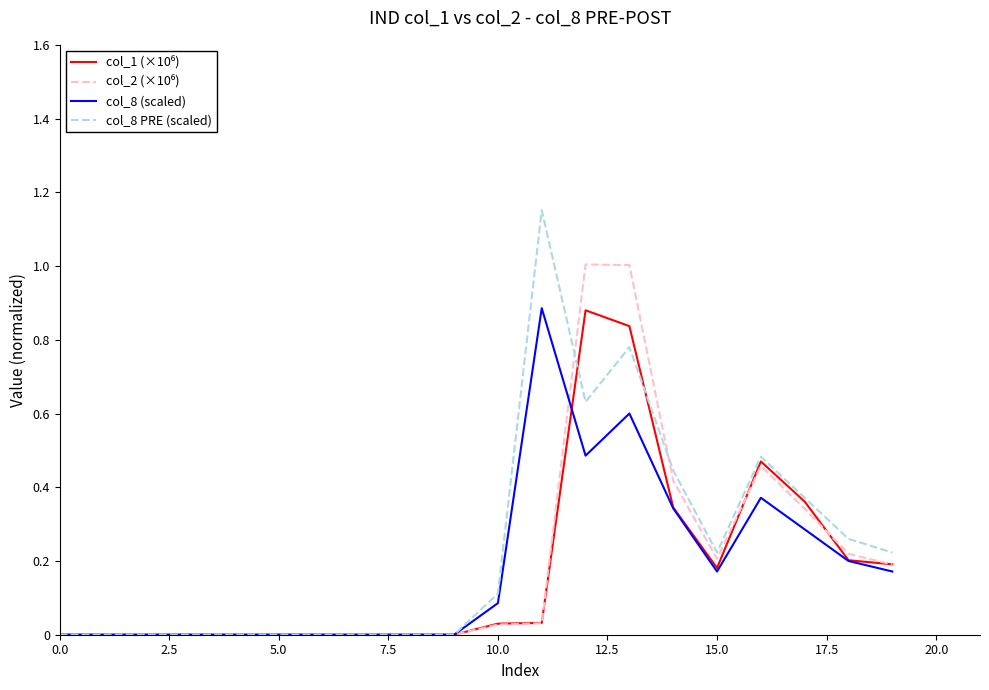

Which series has the largest range (max minus min)?

col_8 PRE (scaled)